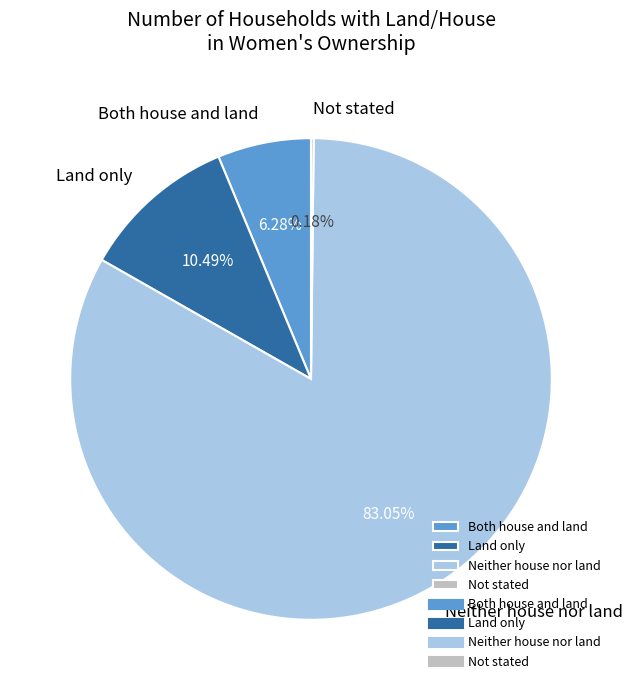

Which slice is the largest?

Neither house nor land